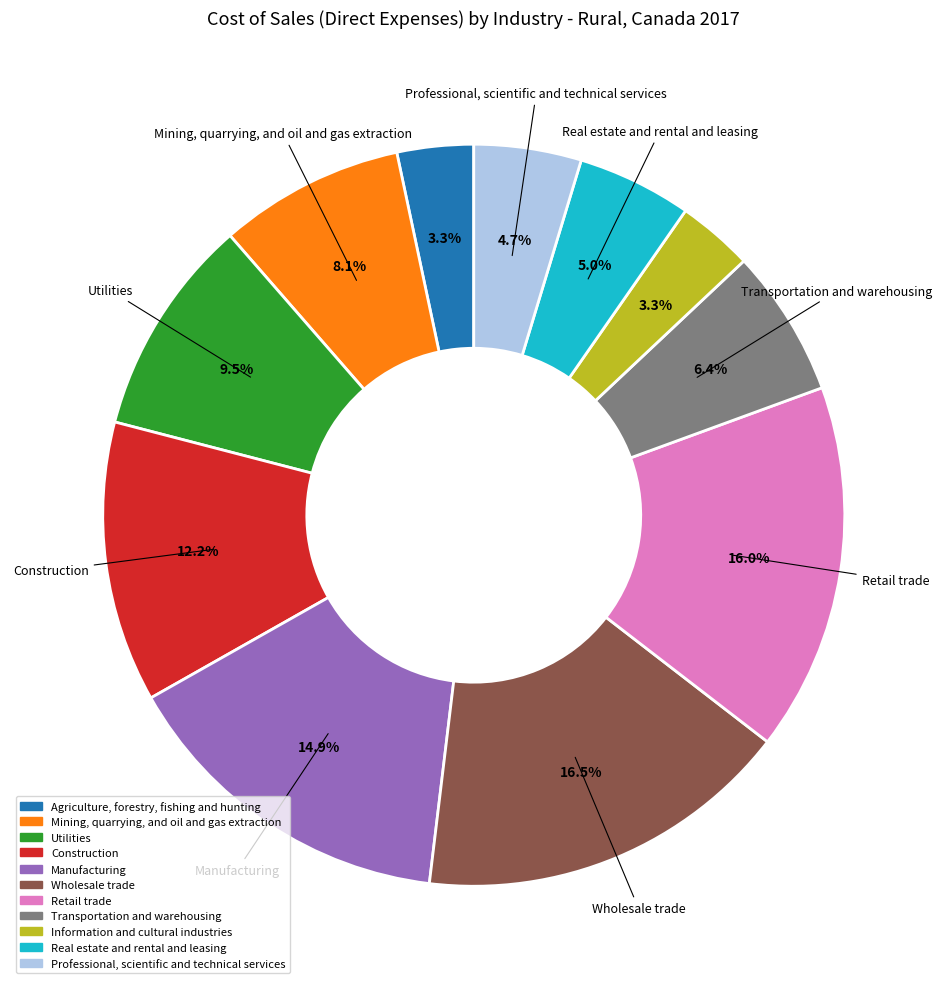

Between Information and cultural industries and Mining, quarrying, and oil and gas extraction, which is larger?

Mining, quarrying, and oil and gas extraction